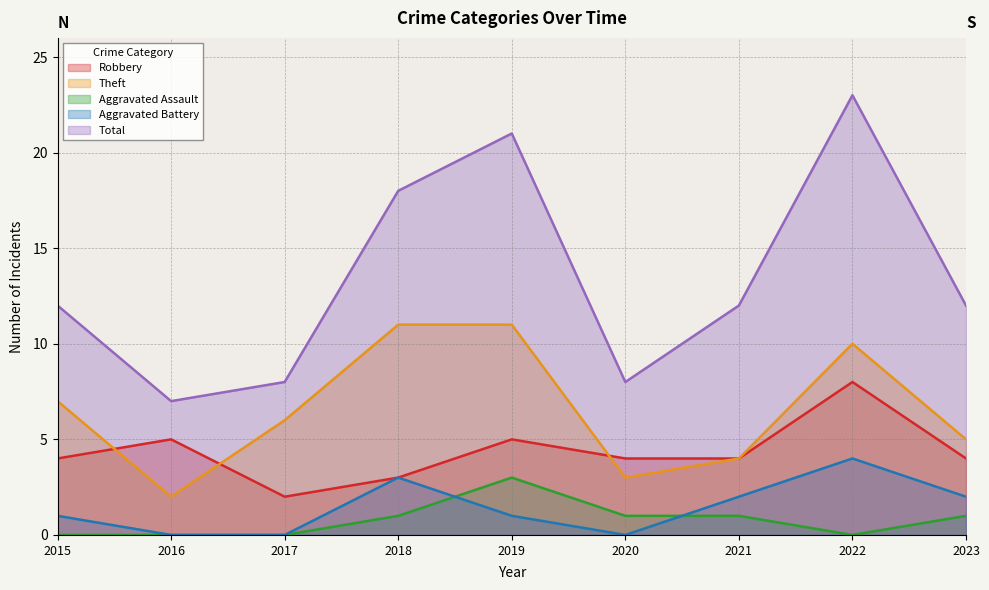

Reading right to left, list all the values displayed in this chart.

Robbery: 4	8	4	4	5	3	2	5	4
Theft: 5	10	4	3	11	11	6	2	7
Aggravated Assault: 1	0	1	1	3	1	0	0	0
Aggravated Battery: 2	4	2	0	1	3	0	0	1
Total: 12	23	12	8	21	18	8	7	12